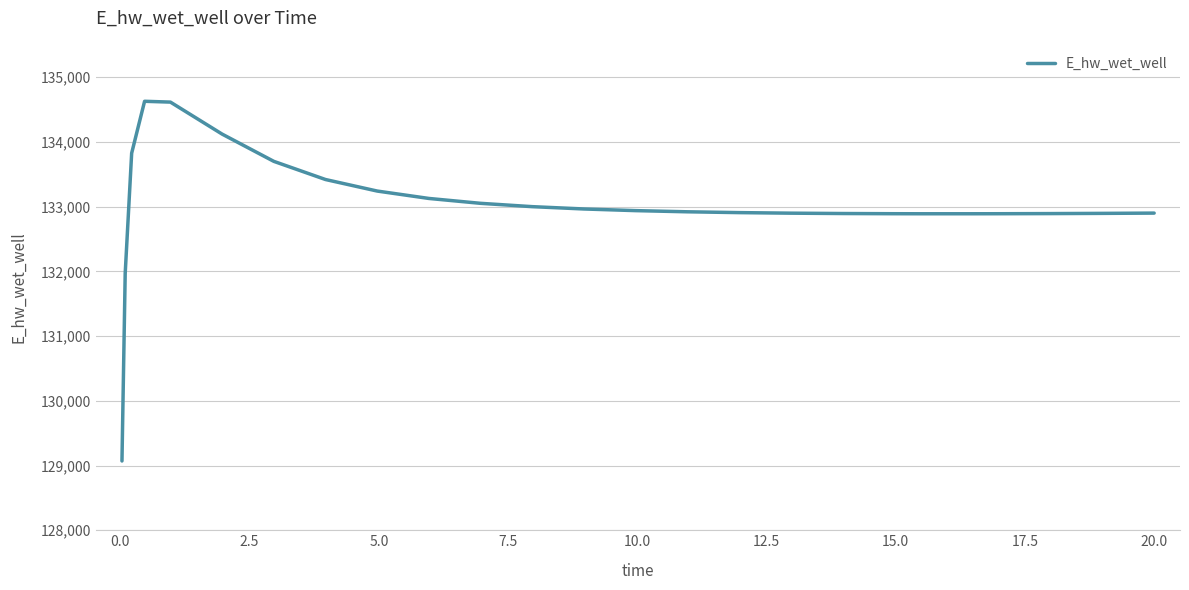

What is the difference between the maximum and minimum values?

5557.5